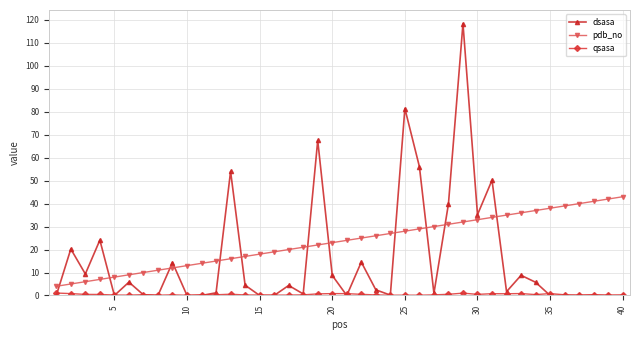

What is the maximum value shown in the chart?

118.4